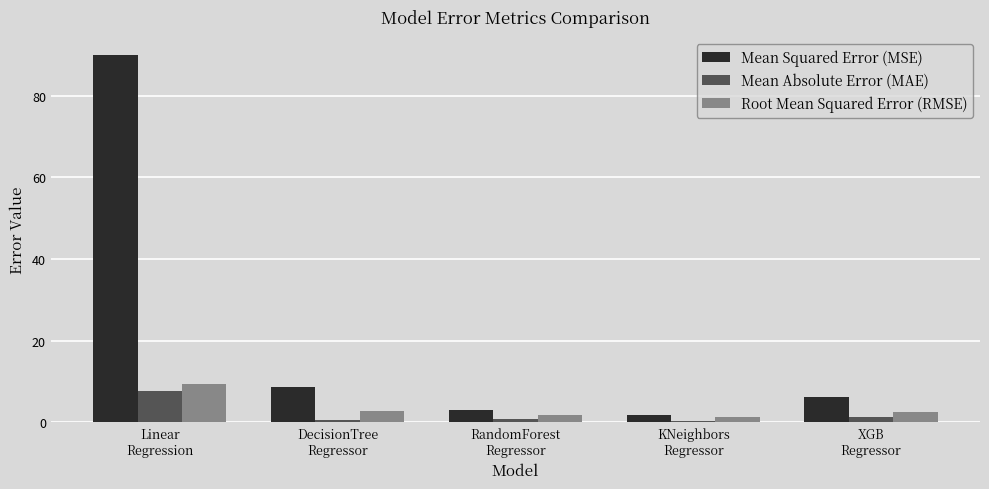

What is the label of the 4th bar from the right?

DecisionTree
Regressor